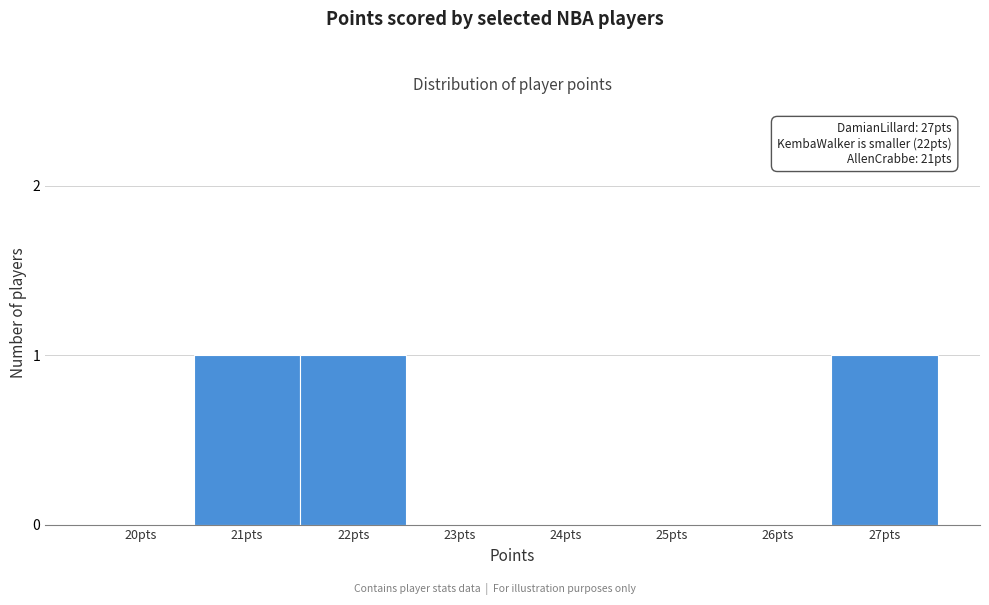

Reading left to right, extract all data points from this chart.

20pts=0	21pts=1	22pts=1	23pts=0	24pts=0	25pts=0	26pts=0	27pts=1